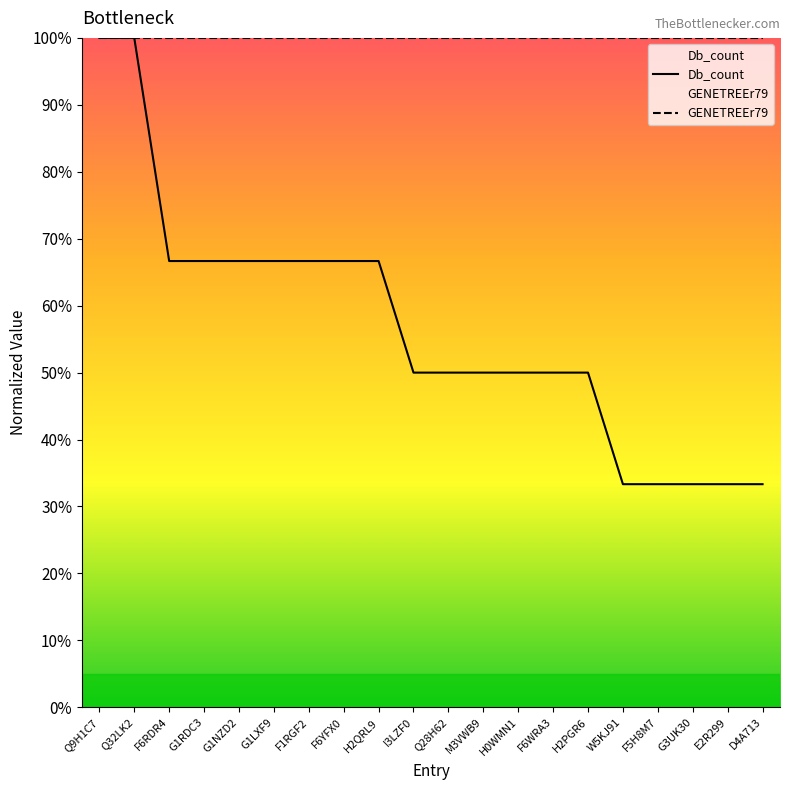

How many data points does each series have?

20